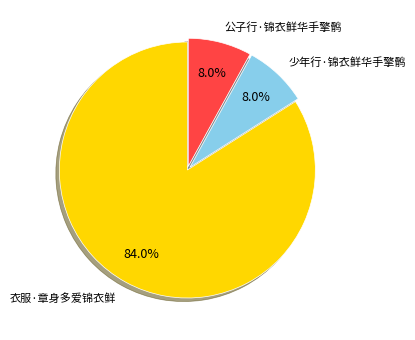

What percentage is the 少年行·锦衣鲜华手擎鹘 slice, to the nearest percent?

8%